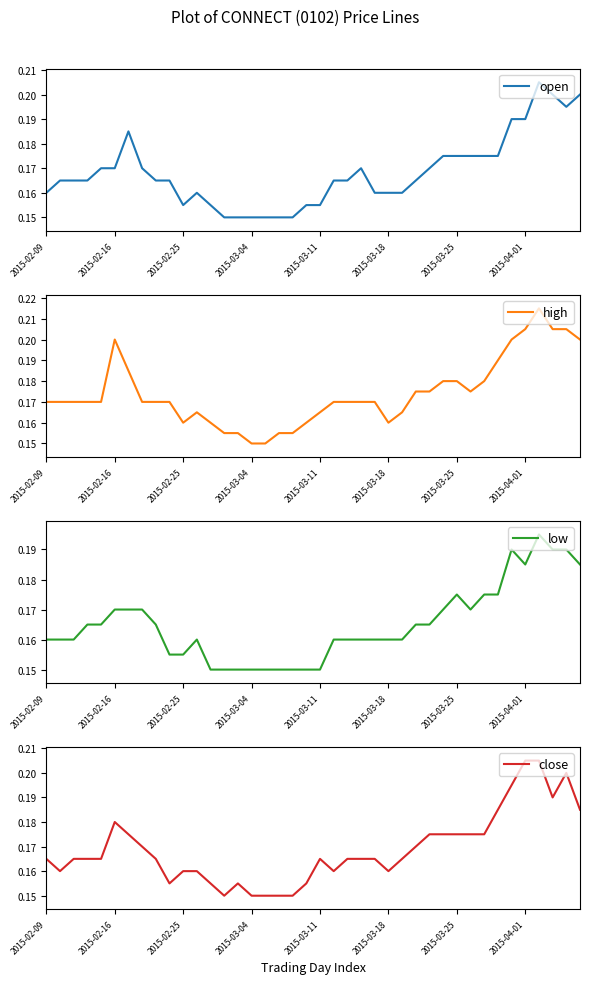

Rank the categories by low value from lowest to highest.

12, 13, 14, 15, 16, 17, 18, 19, 20, 9, 10, 2015-02-09, 2015-02-16, 2015-02-25, 11, 21, 22, 23, 24, 25, 26, 2015-03-04, 2015-03-11, 8, 27, 28, 2015-03-18, 2015-03-25, 2015-04-01, 29, 31, 30, 32, 33, 35, 39, 34, 37, 38, 36